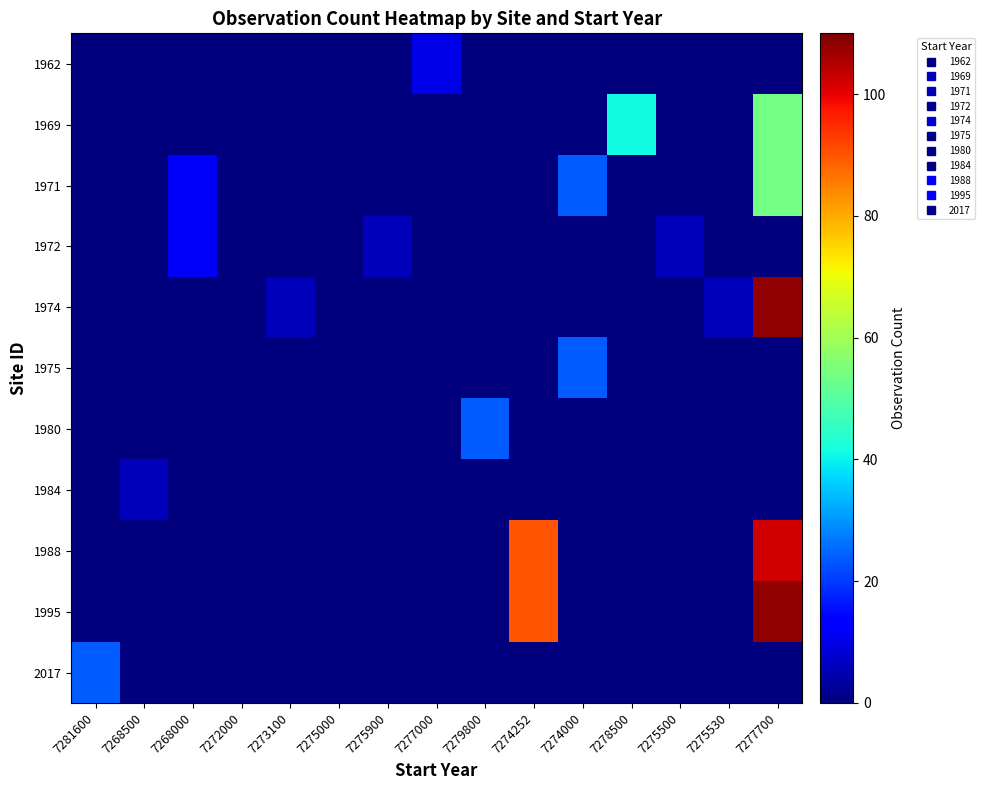

Reading right to left, extract all data points from this chart.

1962: 7277700=0	7275530=0	7275500=0	7278500=0	7274000=0	7274252=0	7279800=0	7277000=10	7275900=0	7275000=0	7273100=0	7272000=0	7268000=0	7268500=0	7281600=0
1969: 7277700=54	7275530=0	7275500=0	7278500=41	7274000=0	7274252=0	7279800=0	7277000=0	7275900=0	7275000=0	7273100=0	7272000=0	7268000=0	7268500=0	7281600=0
1971: 7277700=54	7275530=0	7275500=0	7278500=0	7274000=24	7274252=0	7279800=0	7277000=0	7275900=0	7275000=0	7273100=0	7272000=0	7268000=12	7268500=0	7281600=0
1972: 7277700=0	7275530=0	7275500=6	7278500=0	7274000=0	7274252=0	7279800=0	7277000=0	7275900=6	7275000=0	7273100=0	7272000=0	7268000=12	7268500=0	7281600=0
1974: 7277700=108	7275530=6	7275500=0	7278500=0	7274000=0	7274252=0	7279800=0	7277000=0	7275900=0	7275000=0	7273100=6	7272000=0	7268000=0	7268500=0	7281600=0
1975: 7277700=0	7275530=0	7275500=0	7278500=0	7274000=24	7274252=0	7279800=0	7277000=0	7275900=0	7275000=0	7273100=0	7272000=0	7268000=0	7268500=0	7281600=0
1980: 7277700=0	7275530=0	7275500=0	7278500=0	7274000=0	7274252=0	7279800=24	7277000=0	7275900=0	7275000=0	7273100=0	7272000=0	7268000=0	7268500=0	7281600=0
1984: 7277700=0	7275530=0	7275500=0	7278500=0	7274000=0	7274252=0	7279800=0	7277000=0	7275900=0	7275000=0	7273100=0	7272000=0	7268000=0	7268500=6	7281600=0
1988: 7277700=102	7275530=0	7275500=0	7278500=0	7274000=0	7274252=90	7279800=0	7277000=0	7275900=0	7275000=0	7273100=0	7272000=0	7268000=0	7268500=0	7281600=0
1995: 7277700=108	7275530=0	7275500=0	7278500=0	7274000=0	7274252=90	7279800=0	7277000=0	7275900=0	7275000=0	7273100=0	7272000=0	7268000=0	7268500=0	7281600=0
2017: 7277700=0	7275530=0	7275500=0	7278500=0	7274000=0	7274252=0	7279800=0	7277000=0	7275900=0	7275000=0	7273100=0	7272000=0	7268000=0	7268500=0	7281600=24